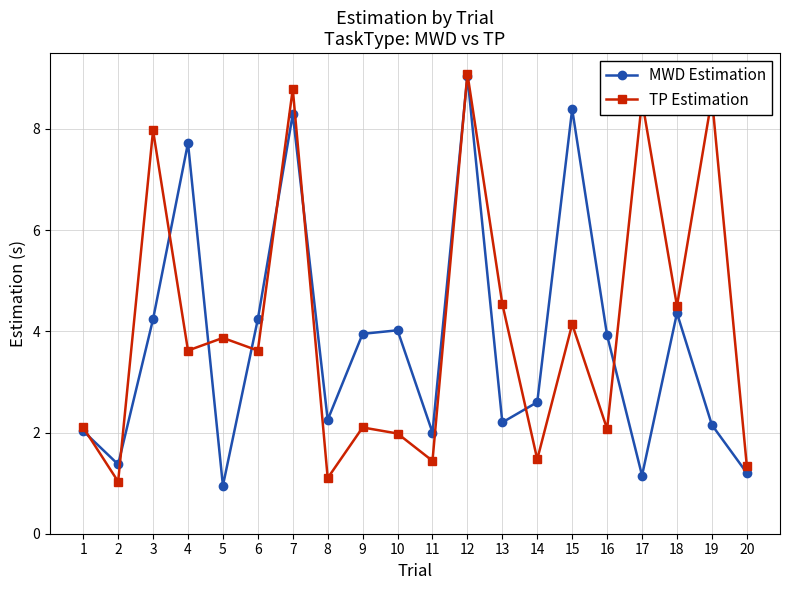

Does the chart display data point markers on the line(s)?

Yes